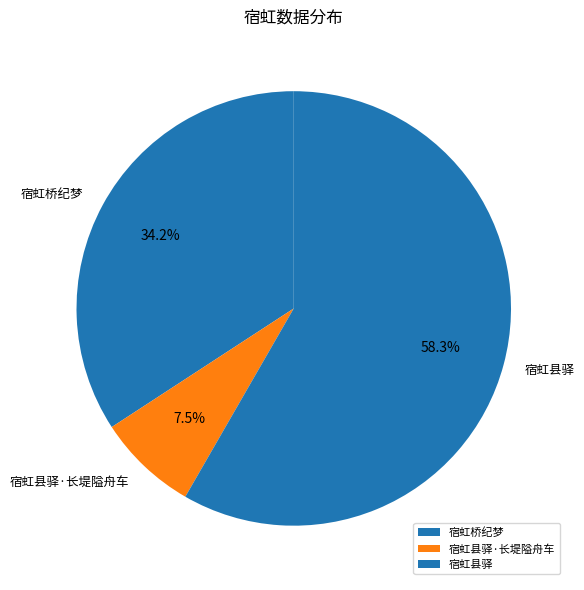

Which has a higher value, 宿虹县驿 or 宿虹县驿·长堤隘舟车?

宿虹县驿